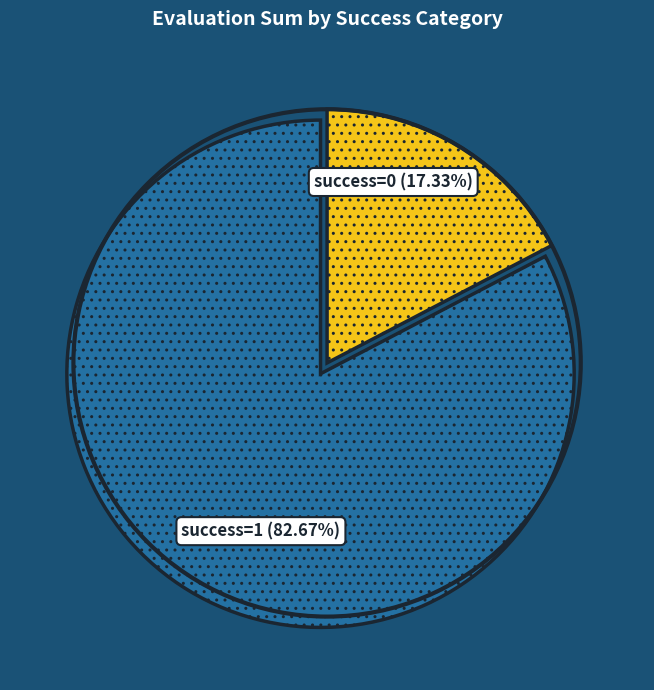

Count the number of slices in the pie.

2